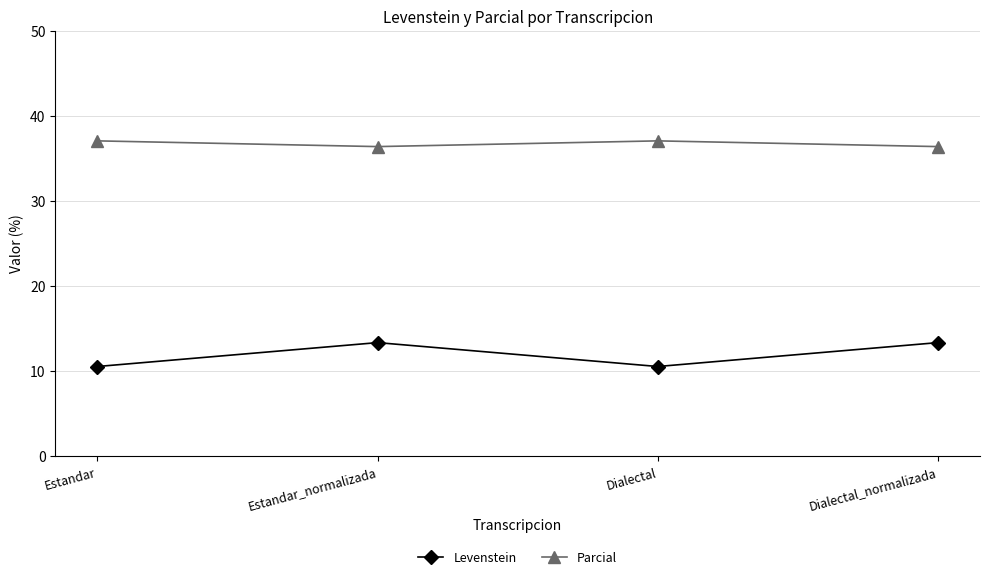

Count the number of data series in this chart.

2